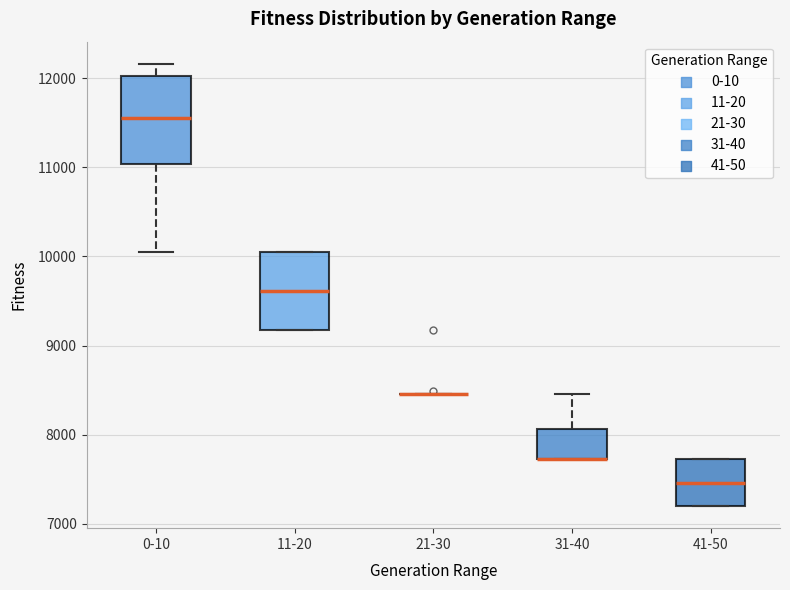

Comparing the boxes themselves (not the whiskers), which one is the tallest?

0-10